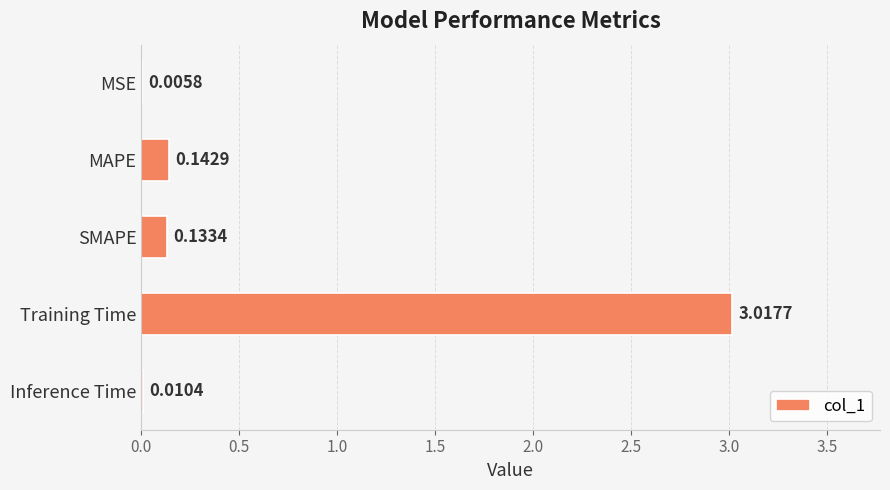

What is the sum of the values at Training Time and SMAPE?

3.2